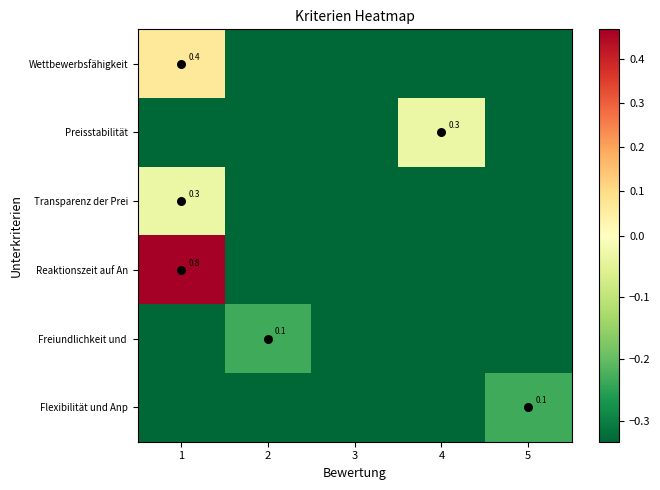

What is the sum of the Transparenz der Prei values at 4 and 2?

-0.7